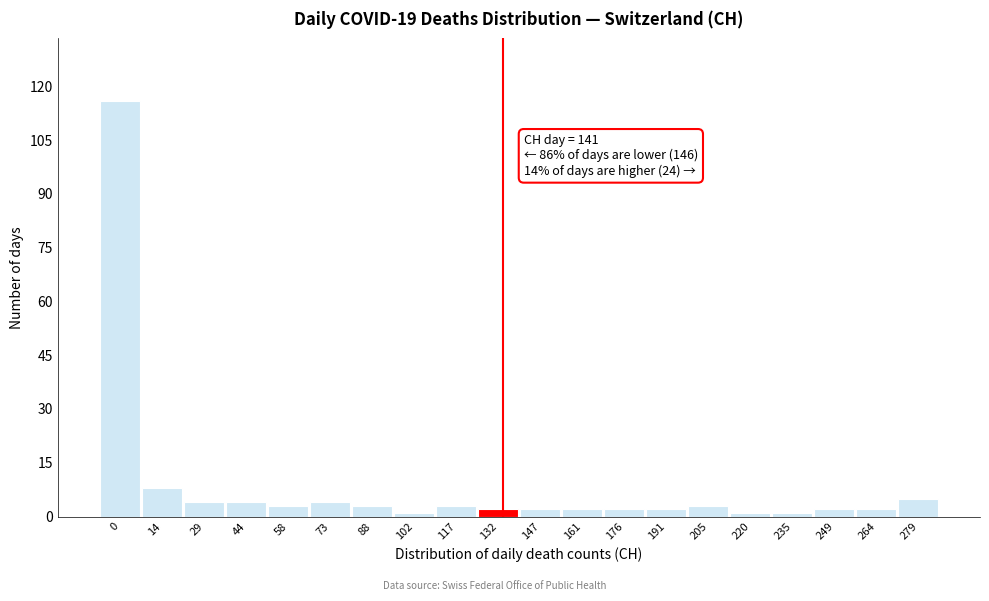

Reading left to right, transcribe all the data shown in this chart.

0=116	14=8	29=4	44=4	58=3	73=4	88=3	102=1	117=3	132=2	147=2	161=2	176=2	191=2	205=3	220=1	235=1	249=2	264=2	279=5